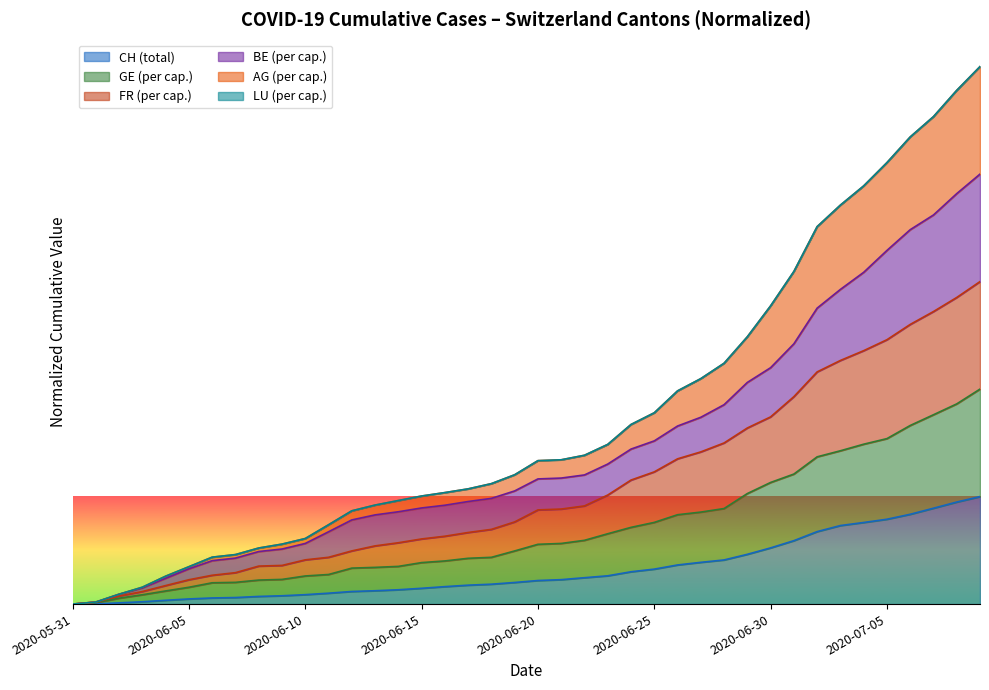

At how many categories does at least one series exceed 4?

5